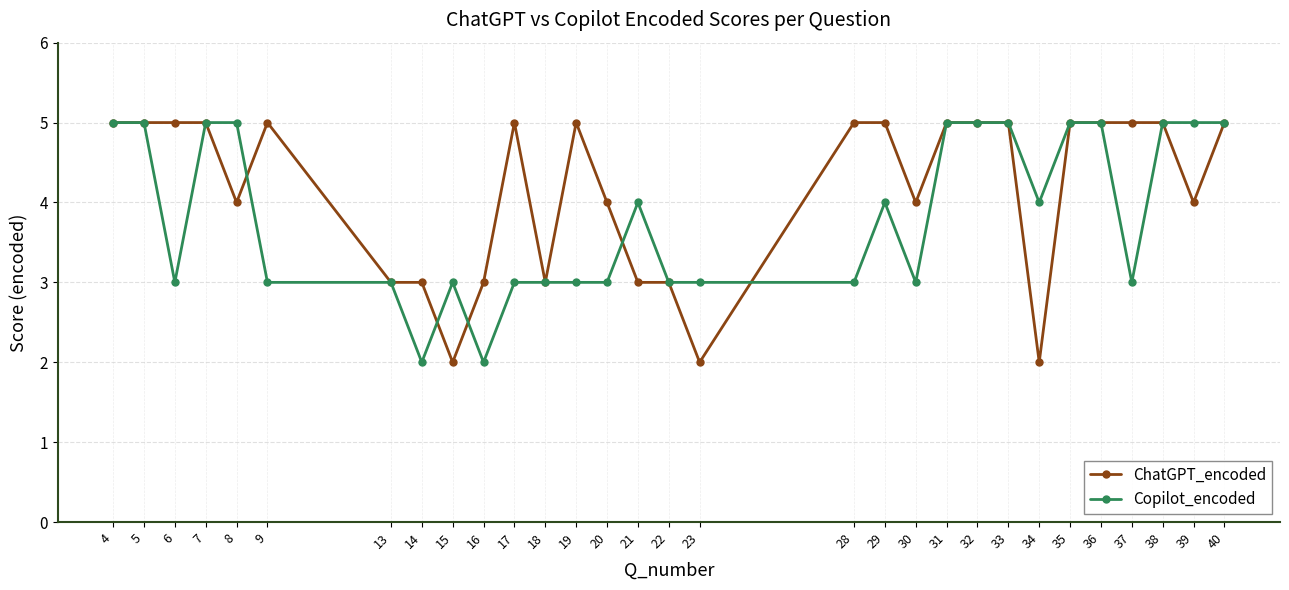

Does the chart have visible grid lines?

Yes